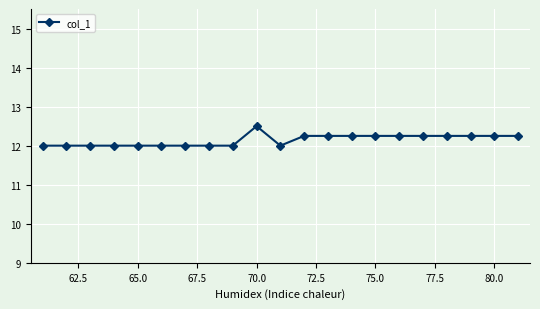

What is the minimum value shown in the chart?

12.0